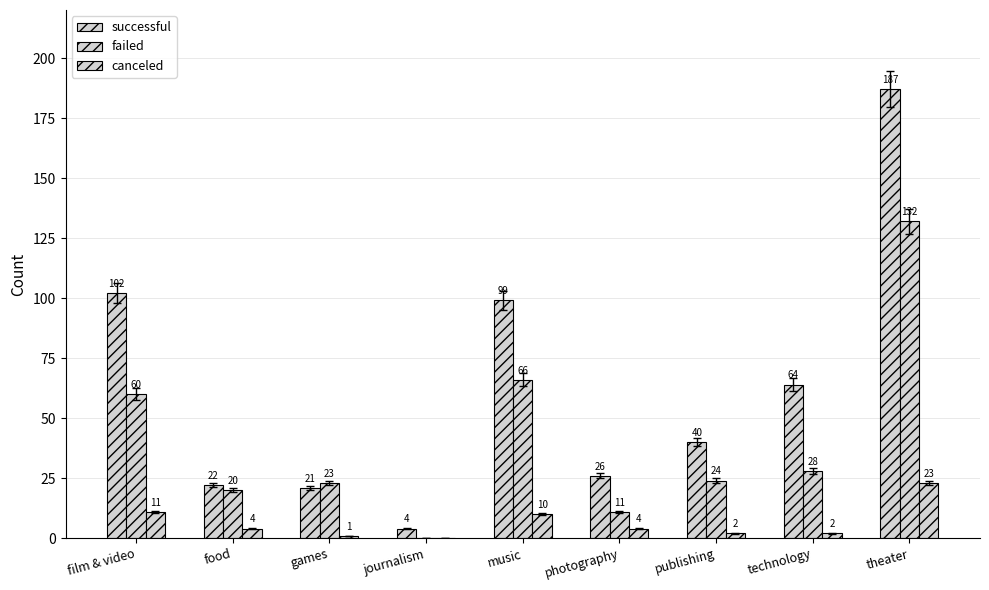

How many groups of bars are there?

9